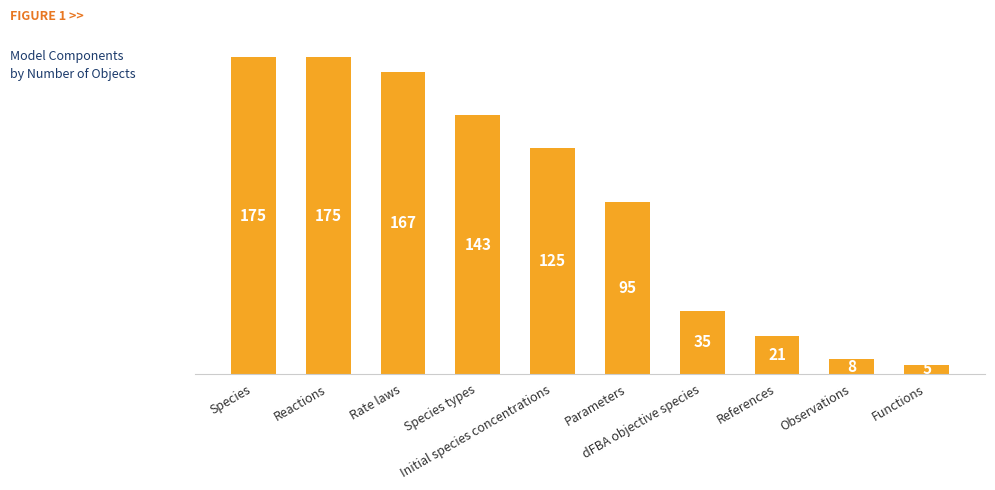

At which label is the value closest to 90?

Parameters